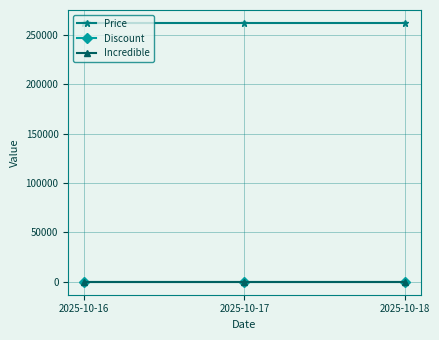

The value of Incredible at 2025-10-17 is 1. True or false?

True